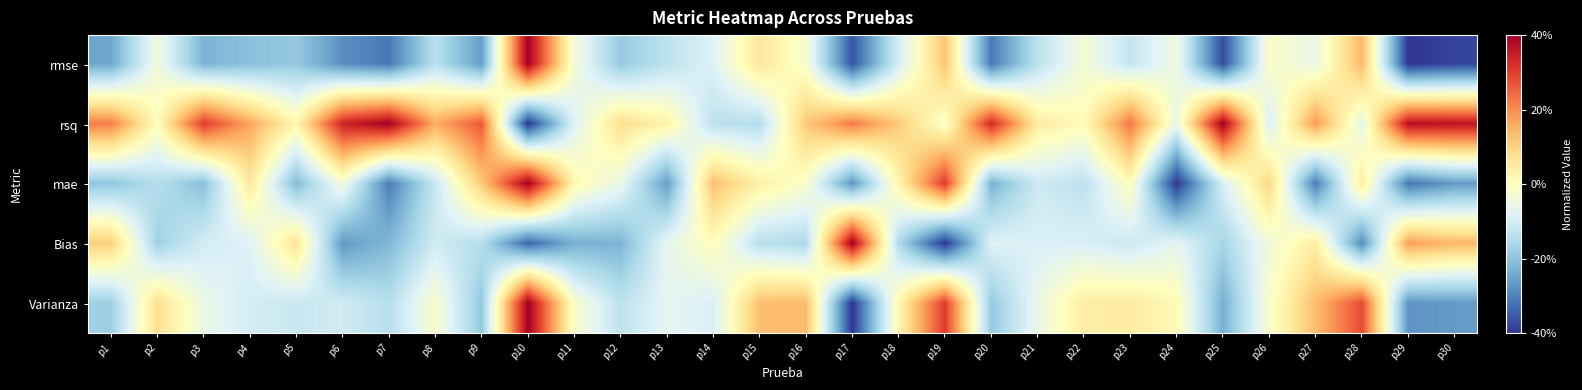

Which category has the lowest value across all series?

p10